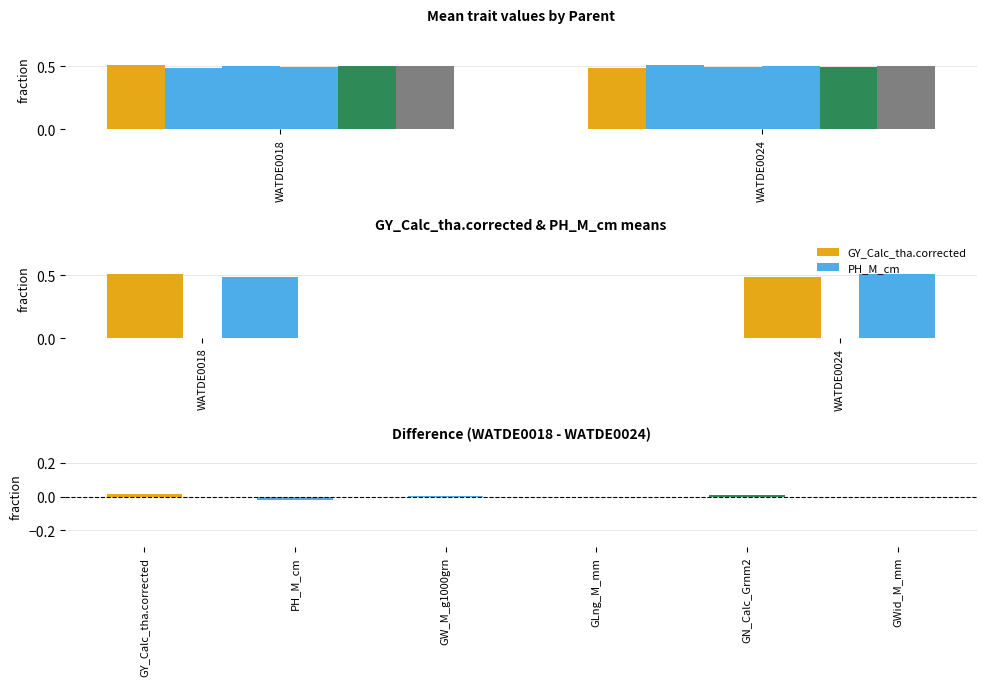

Reading left to right, transcribe all the data shown in this chart.

GY_Calc_tha.corrected: 0.5	0.5
PH_M_cm: 0.5	0.5
GW_M_g1000grn: 0.5	0.5
GLng_M_mm: 0.5	0.5
GN_Calc_Grnm2: 0.5	0.5
GWid_M_mm: 0.5	0.5